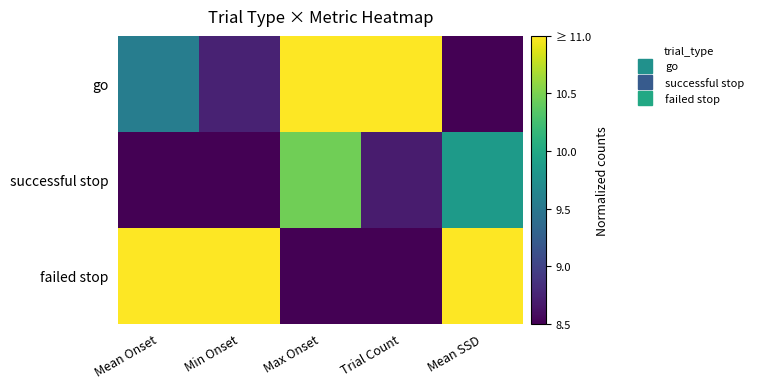

At which category is the sum across all series the highest?

Max Onset